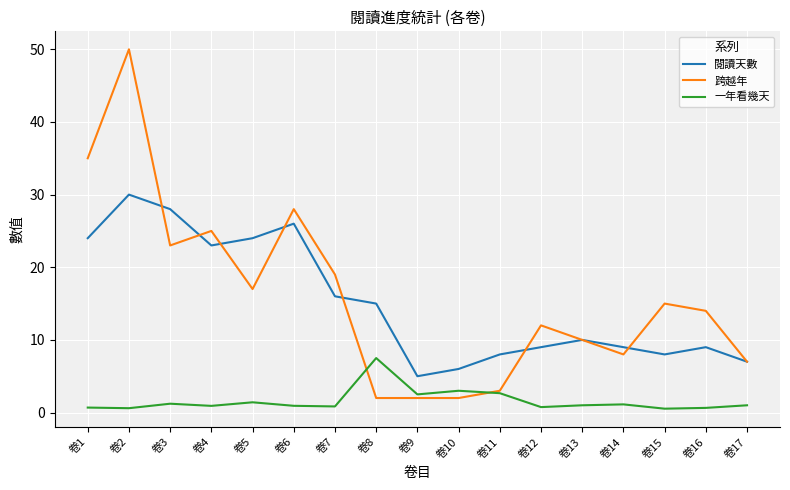

What is the maximum value shown in the chart?

50.0